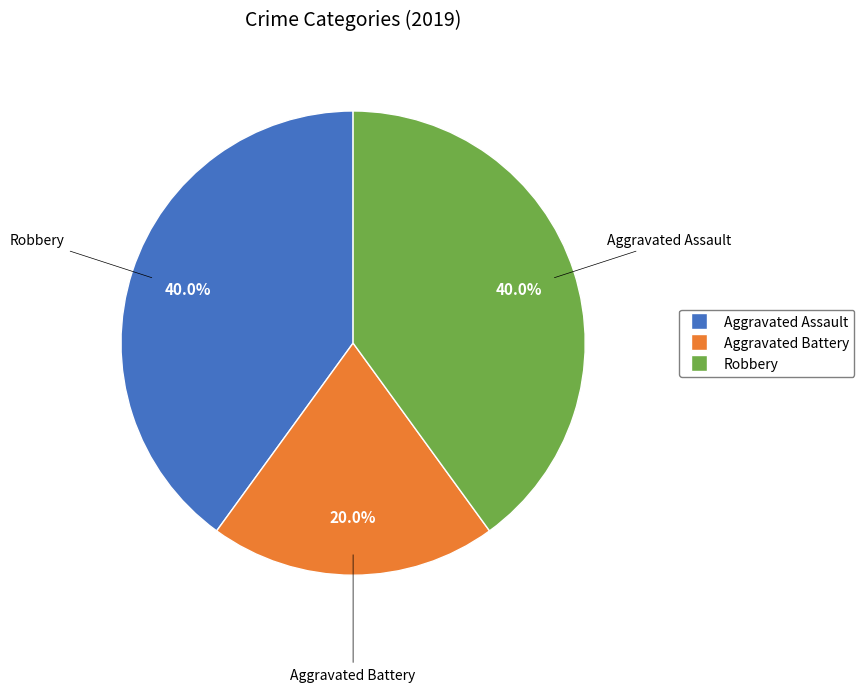

Is the sum of Robbery and Aggravated Battery greater than half?

Yes